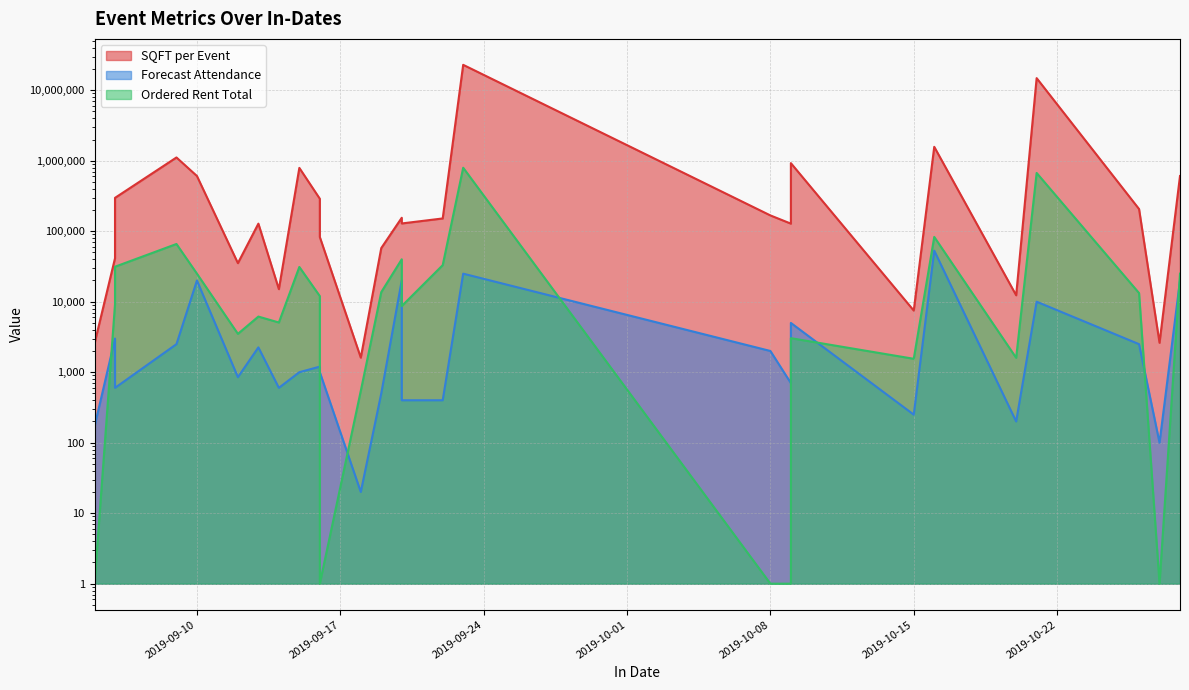

Which label corresponds to the largest value in the chart?

2019-09-23